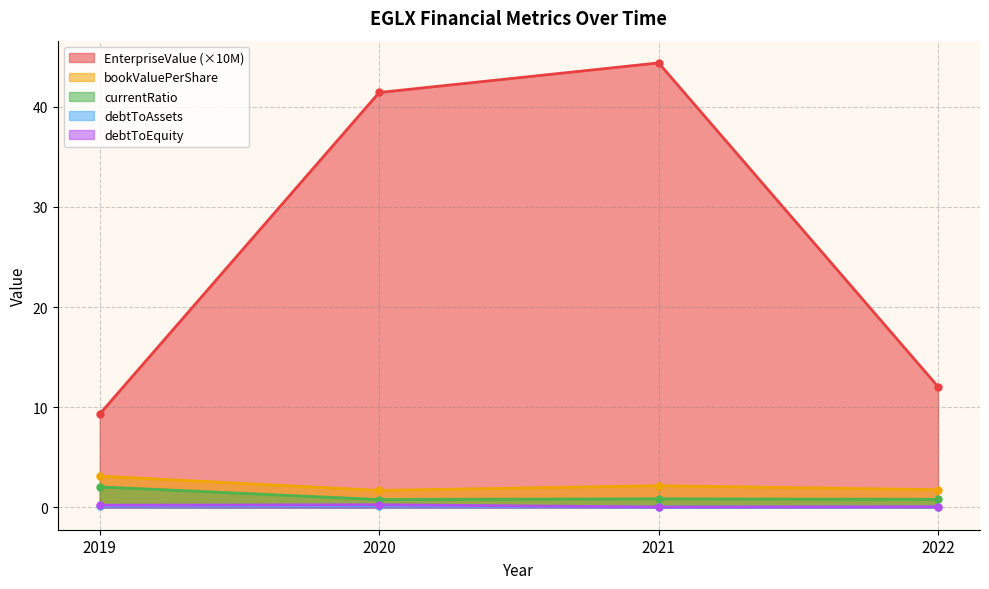

Count the number of categories in the chart.

4